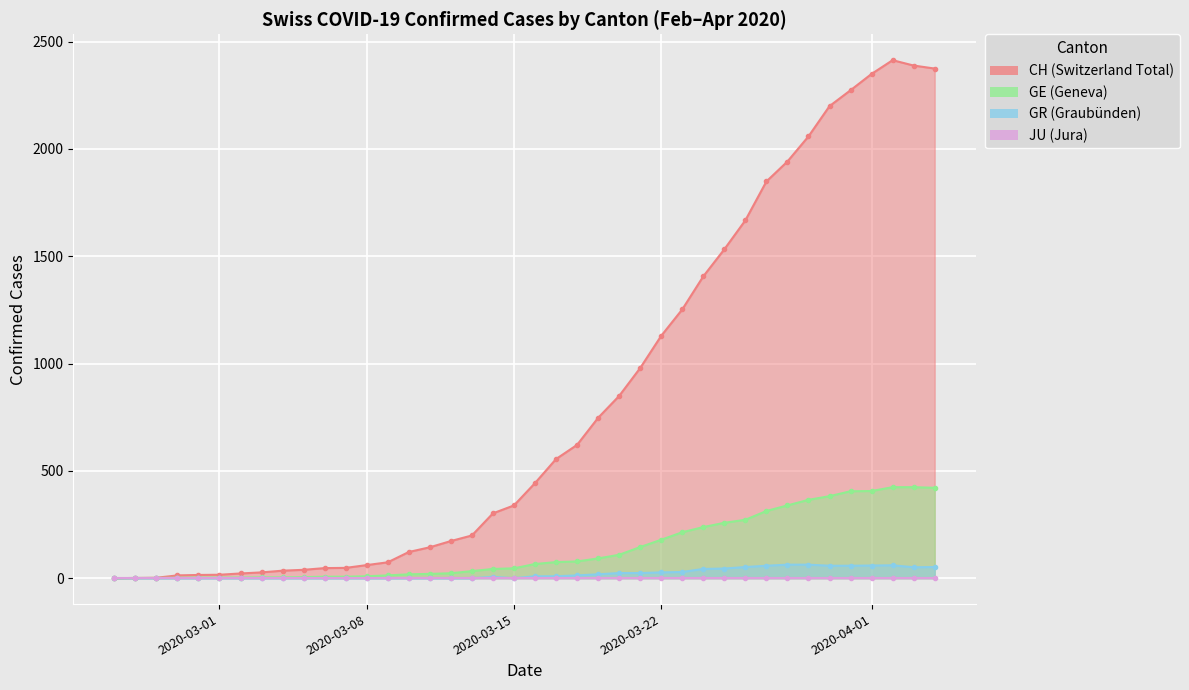

True or false: GE and GR cross at least once.

False